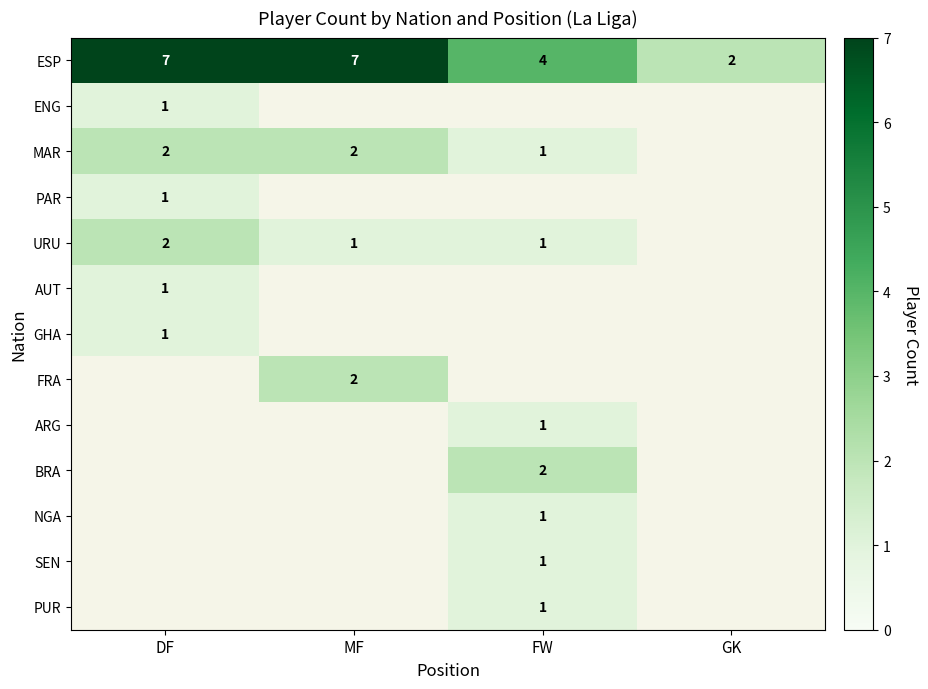

At how many categories does at least one series exceed 3?

3